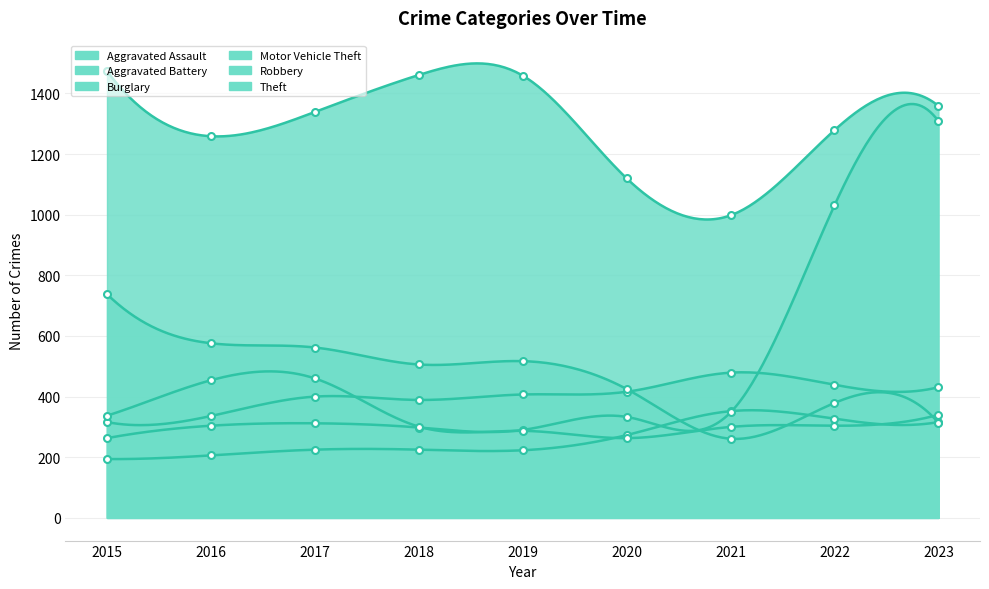

What is the value of the Motor Vehicle Theft point at the 9th from the left?

1309